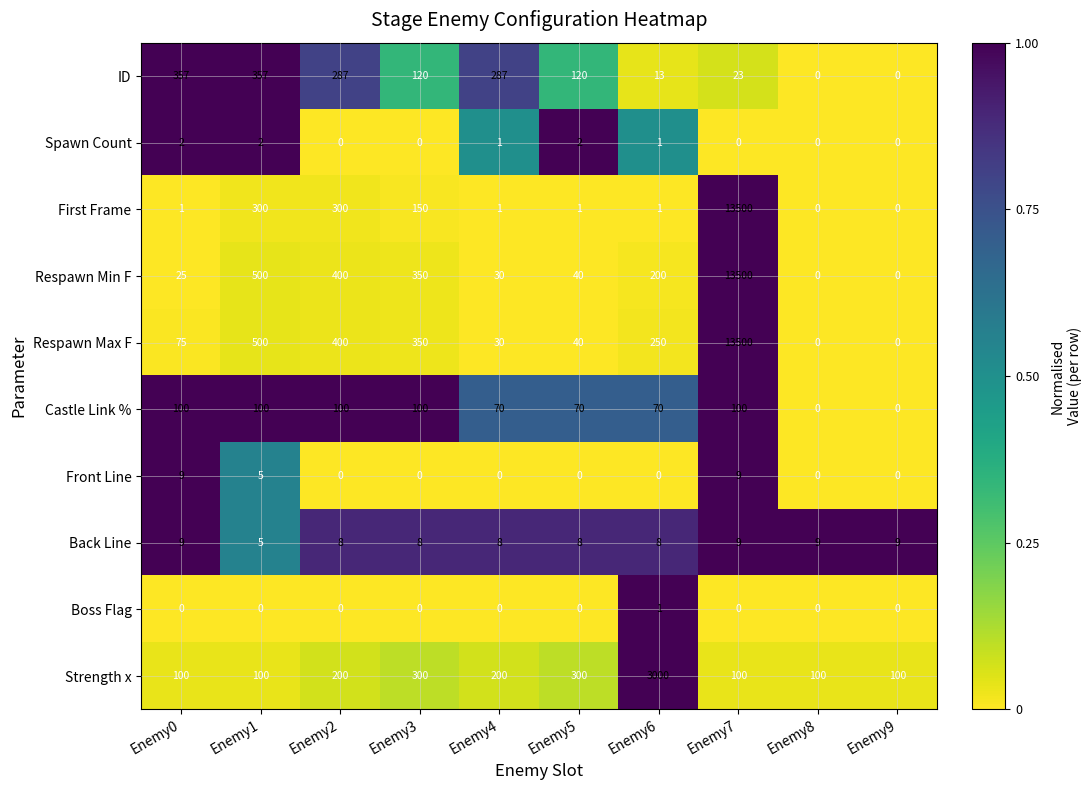

What is the spread (max minus min) of values at Enemy4?

287